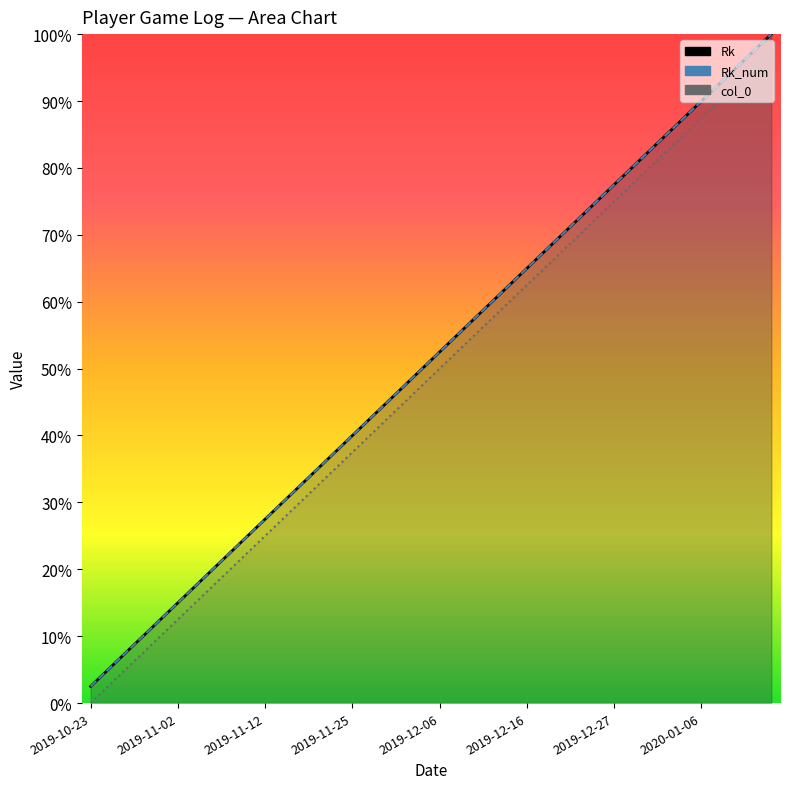

True or false: col_0 has more than 1 points higher than both neighbors.

False